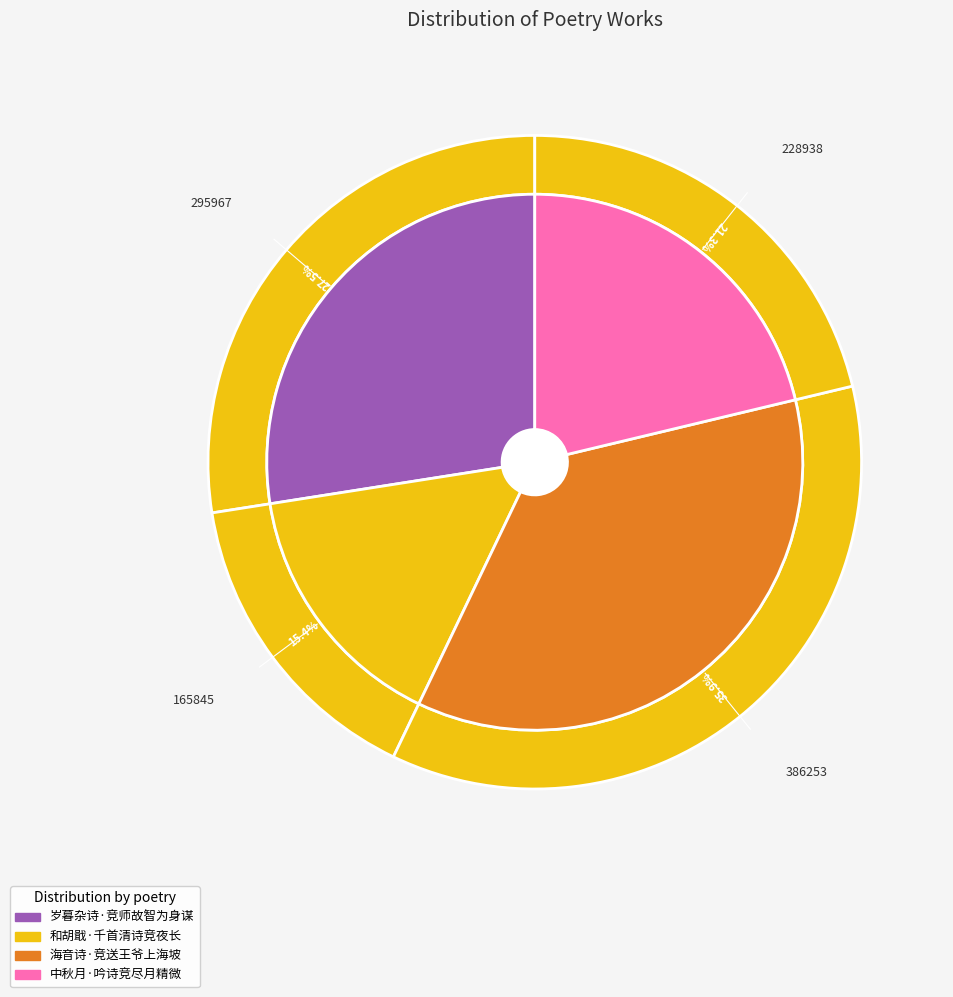

What is the ratio of the value at 和胡戢·千首清诗竞夜长 to the value at 岁暮杂诗·竞师故智为身谋?

0.6